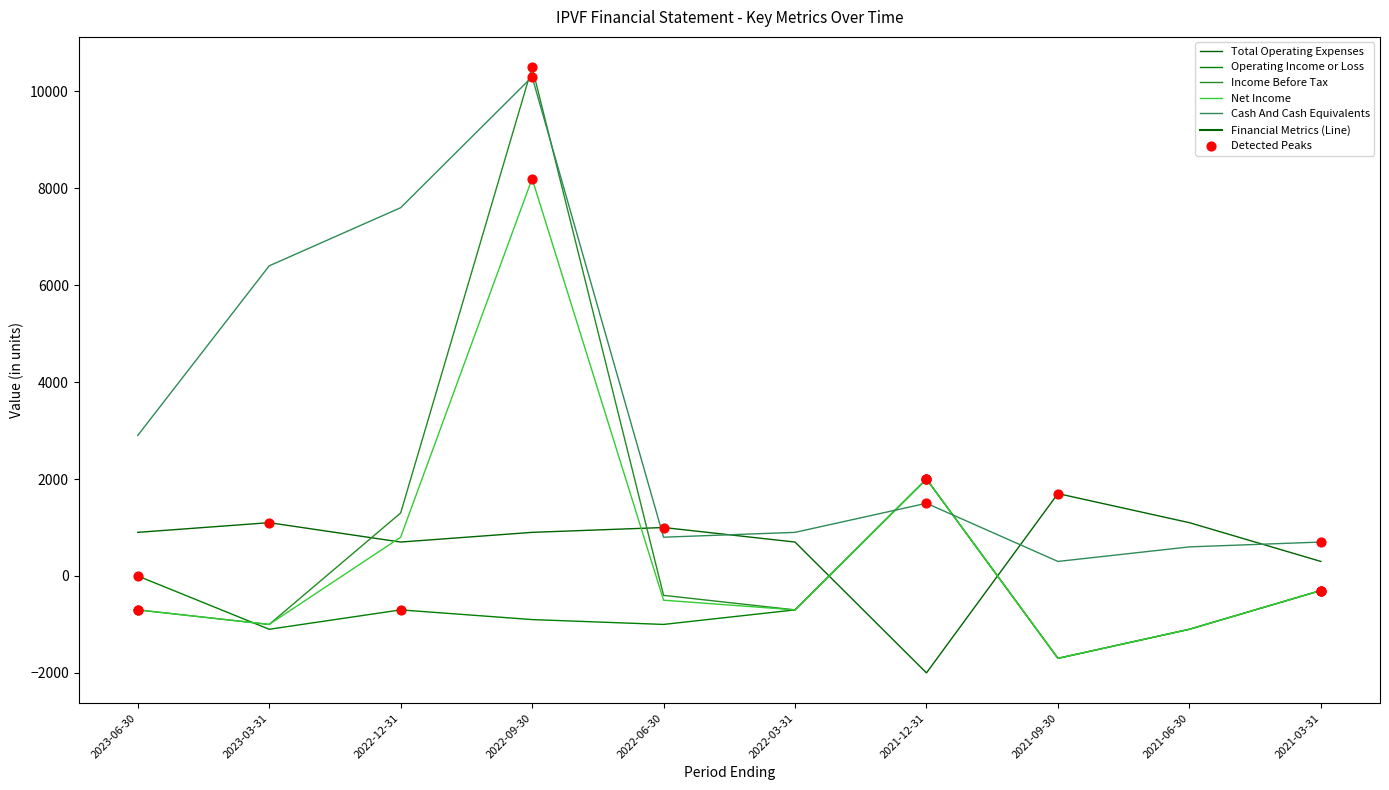

At how many categories does at least one series exceed 9925?

1